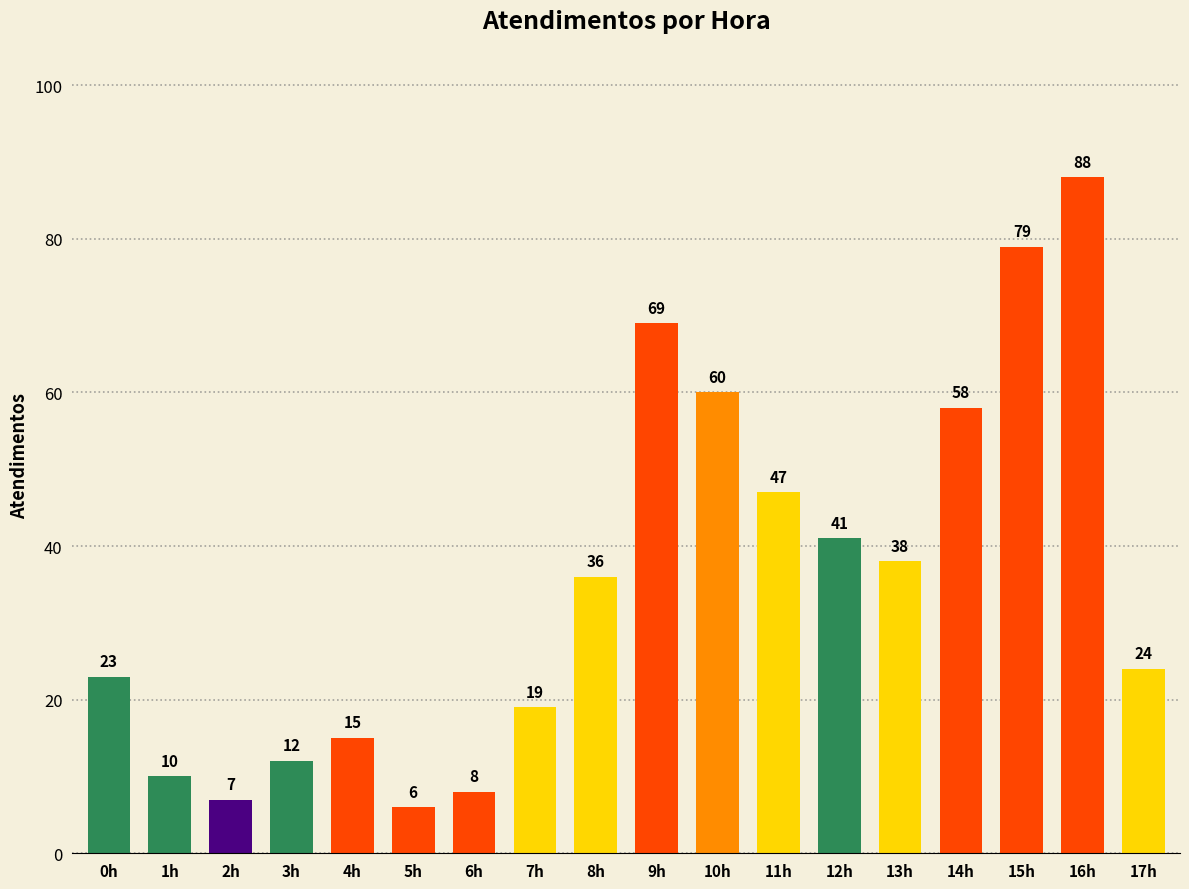

At which label is the value closest to 47?

11h